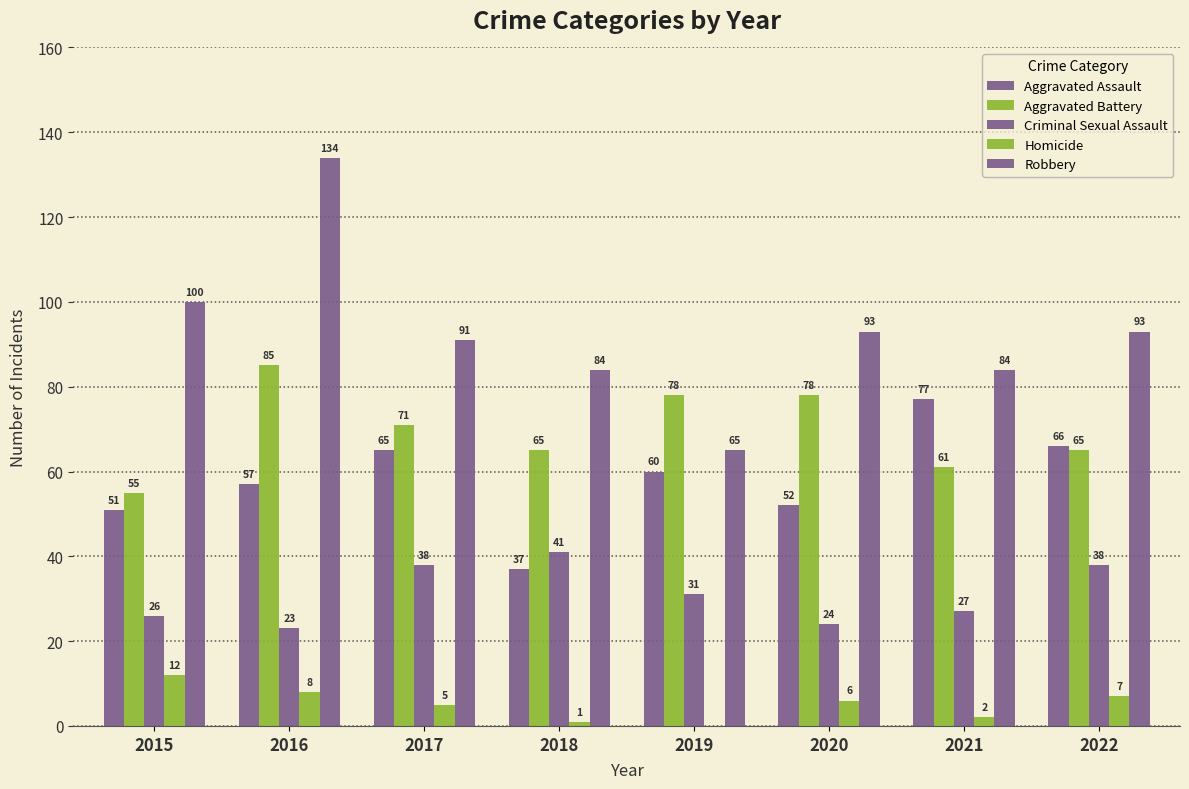

What is the difference between the highest and lowest values at 2016?

126